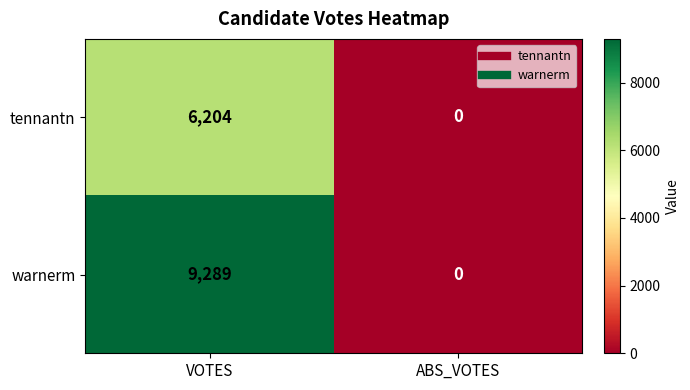

How many positive values does the warnerm series have?

1